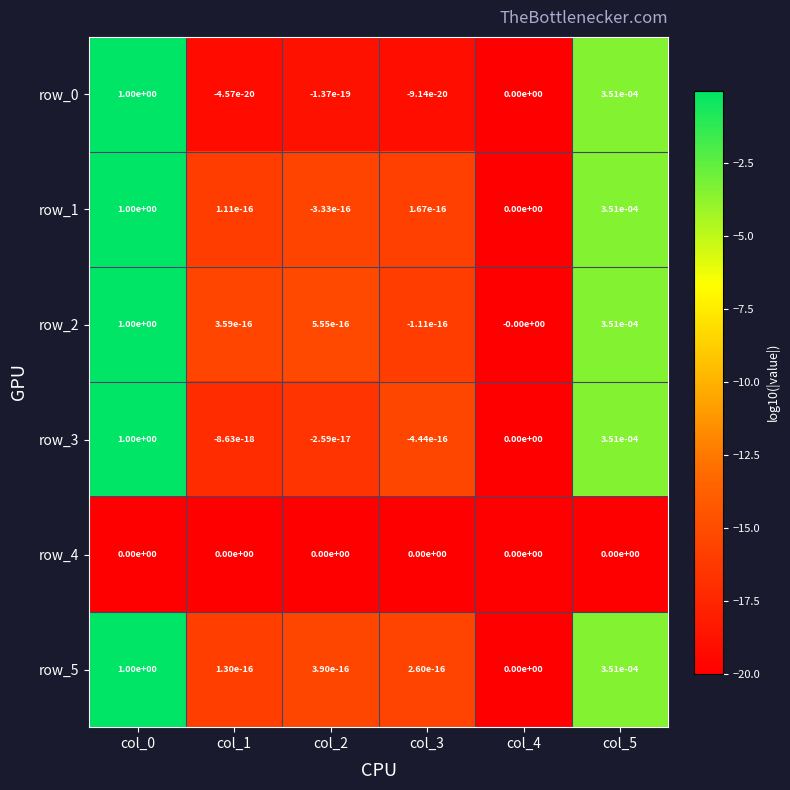

Is it true that row_0 equals -0.7 at col_4?

False